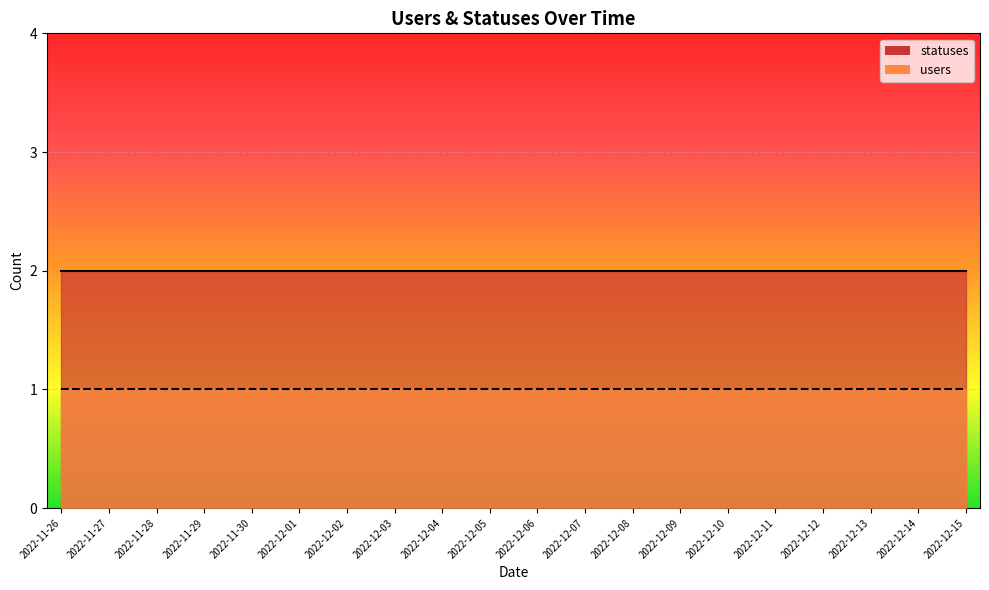

Reading left to right, extract all data points from this chart.

statuses: 2	2	2	2	2	2	2	2	2	2	2	2	2	2	2	2	2	2	2	2
users: 1	1	1	1	1	1	1	1	1	1	1	1	1	1	1	1	1	1	1	1